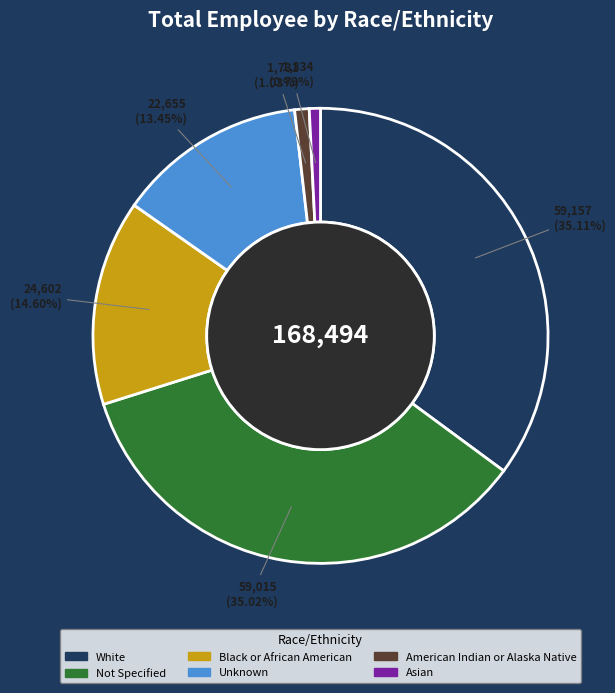

Count the number of slices in the pie.

6